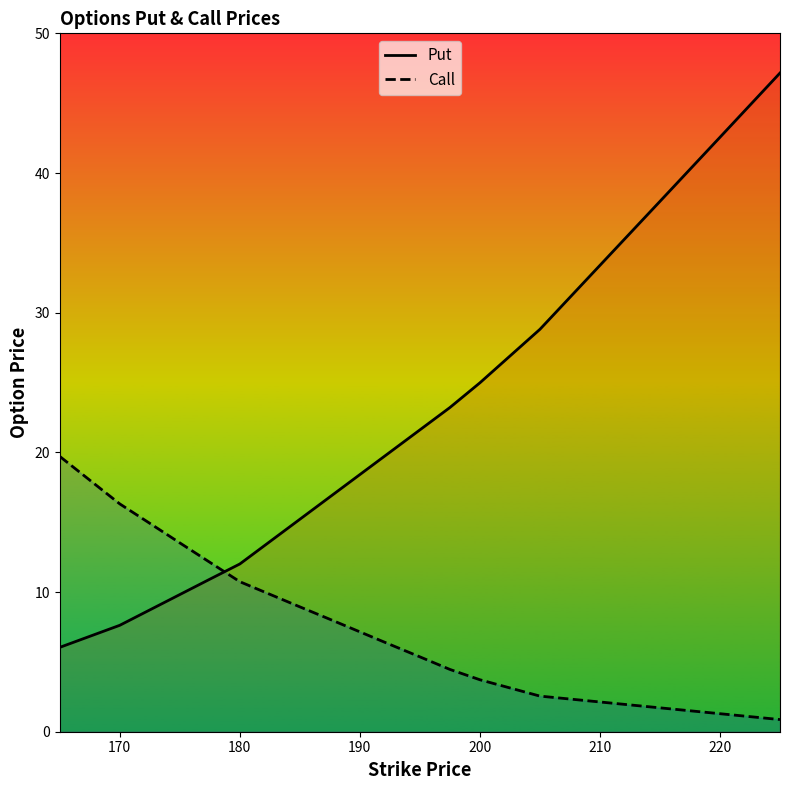

True or false: Call and Put cross at least once.

True